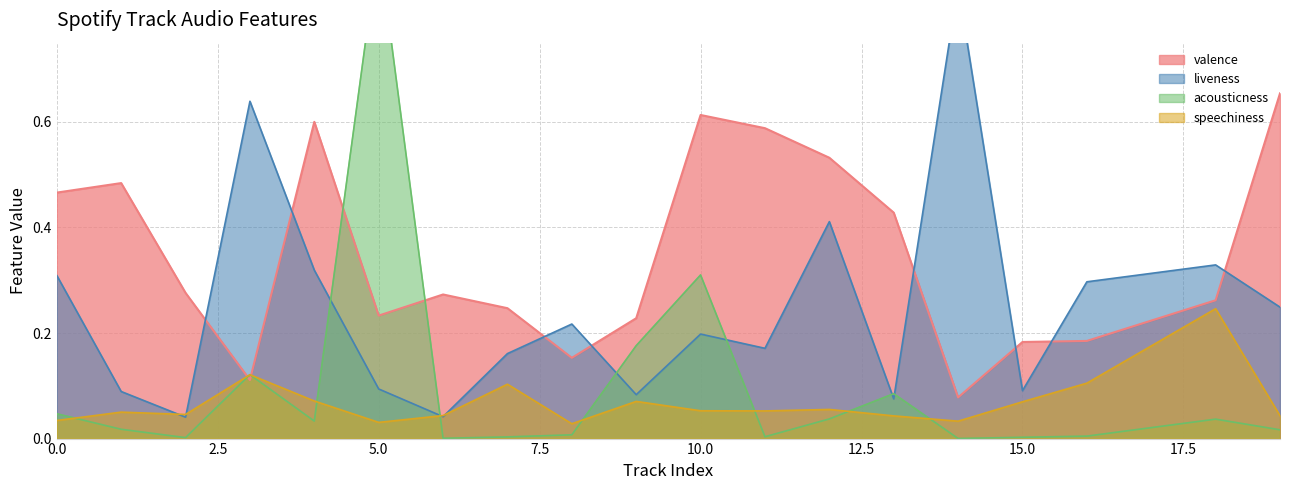

Which series ends up on top after the final intersection of liveness and speechiness?

liveness